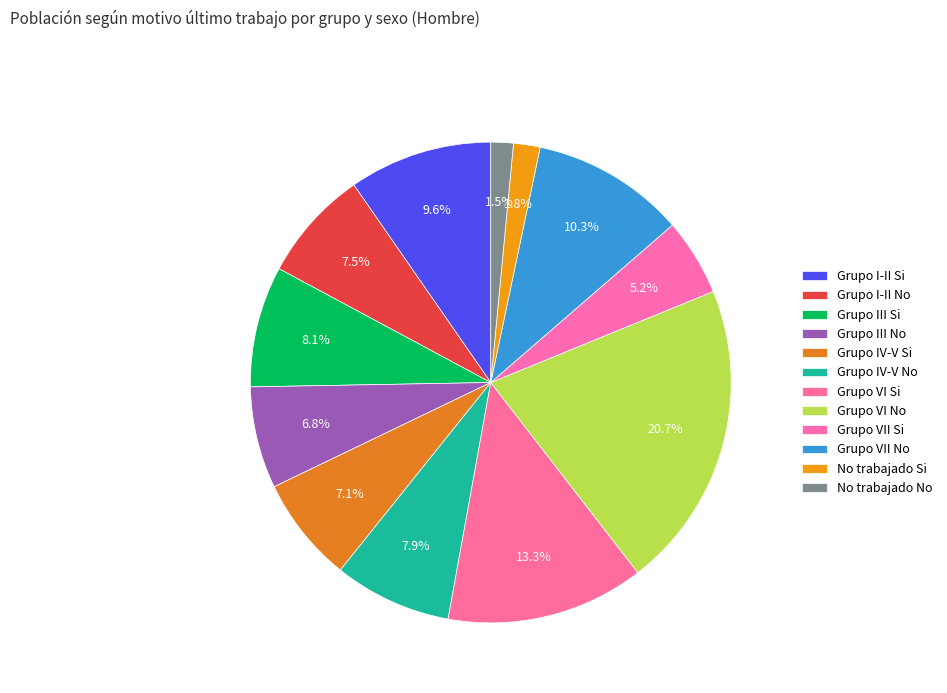

Count the number of slices in the pie.

12